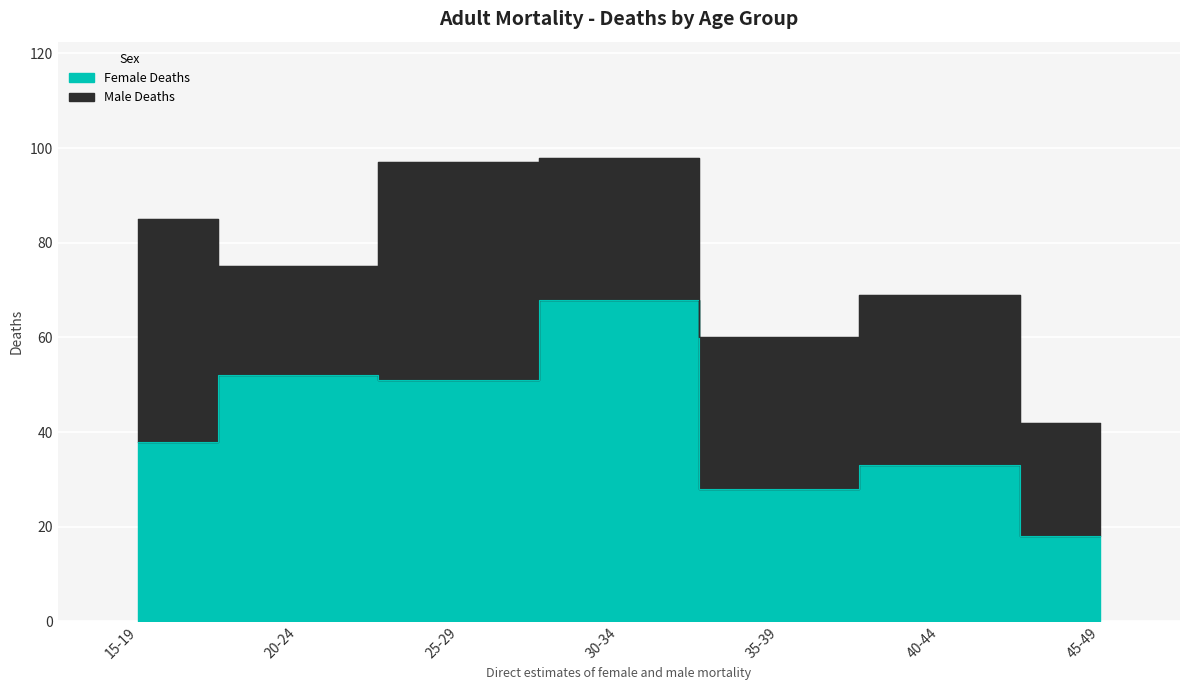

How many data points are less than 38?

3